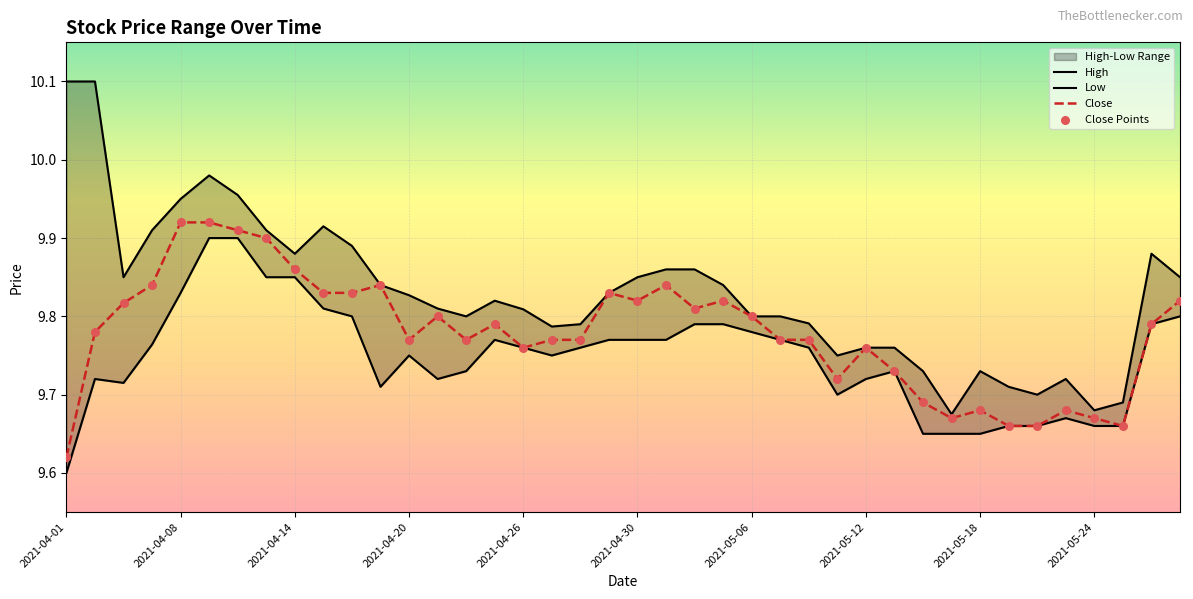

At which label does Close reach its minimum?

2021-04-01